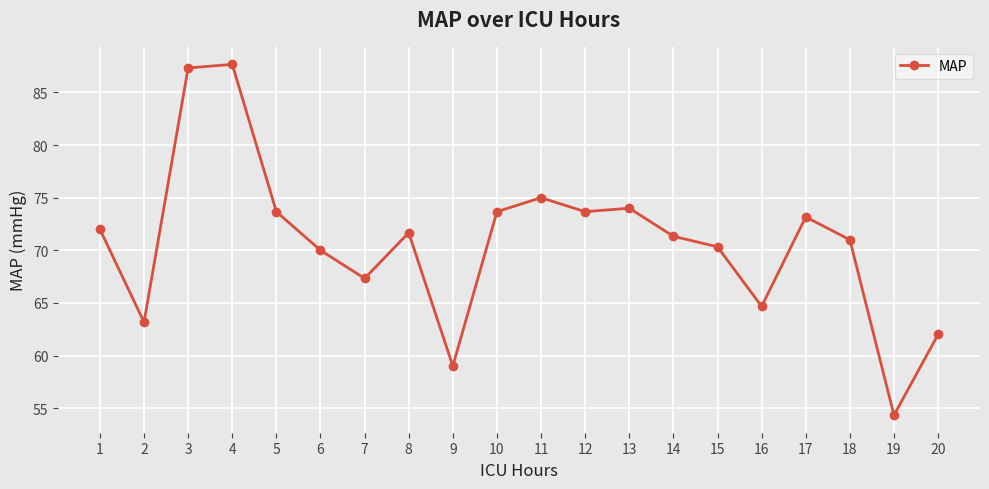

What is the change in value from 15 to 16?

-5.7